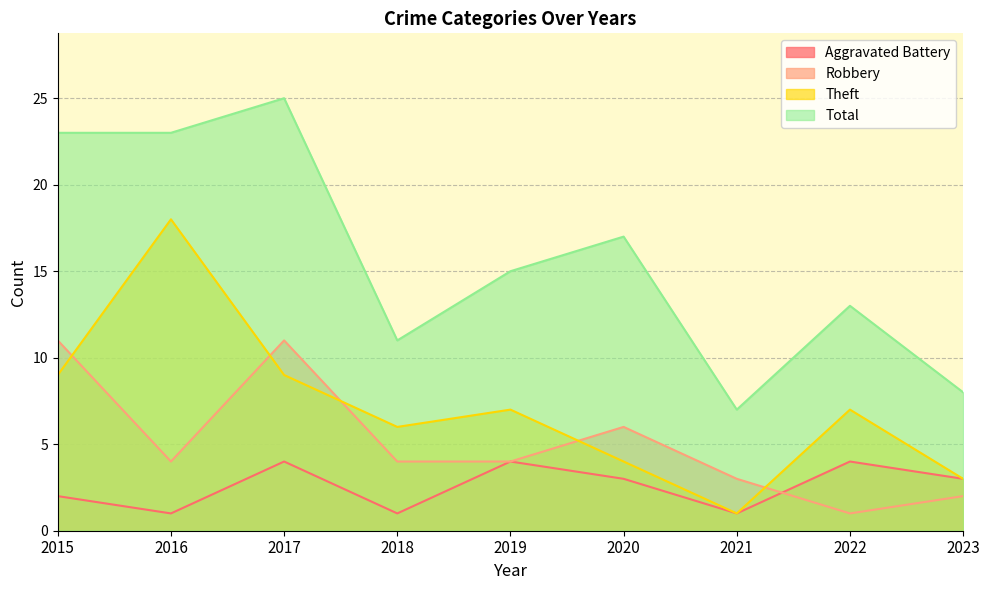

Is it true that Aggravated Battery equals 1 at 2021?

True